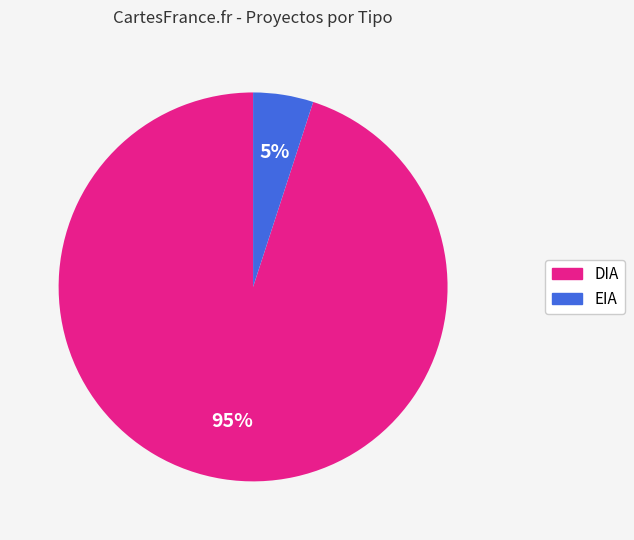

How many segments does this pie chart have?

2